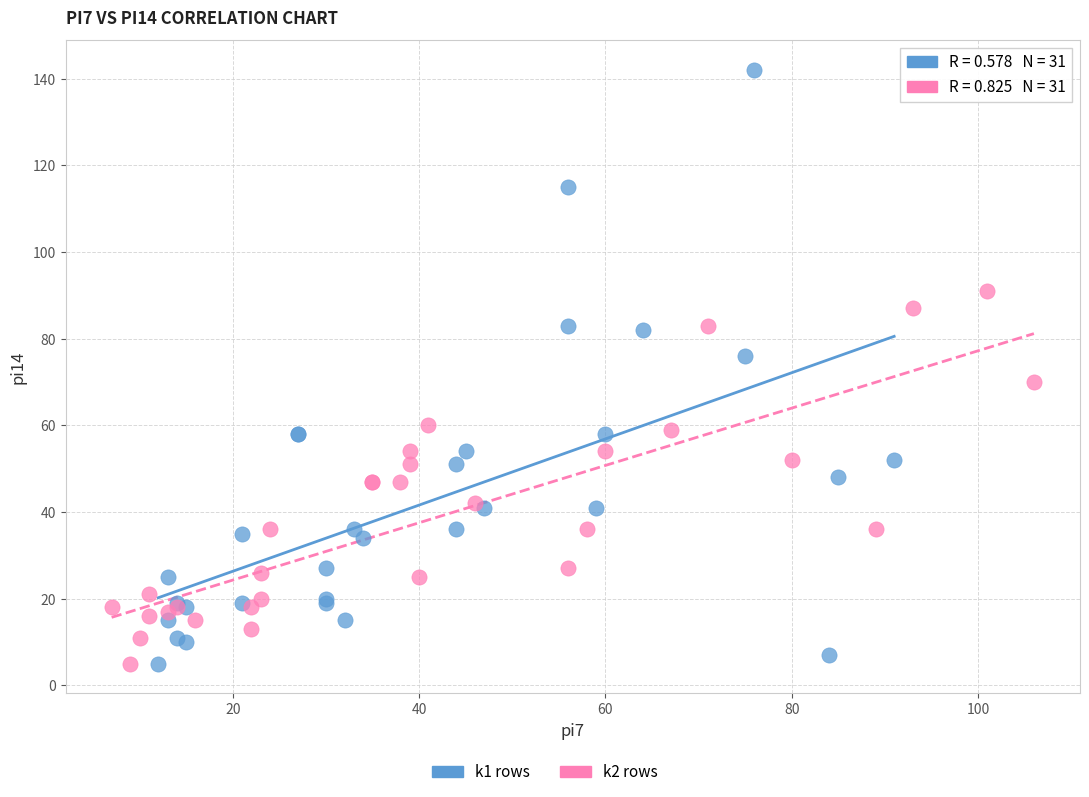

Which series contains the highest Y value?

k1 rows